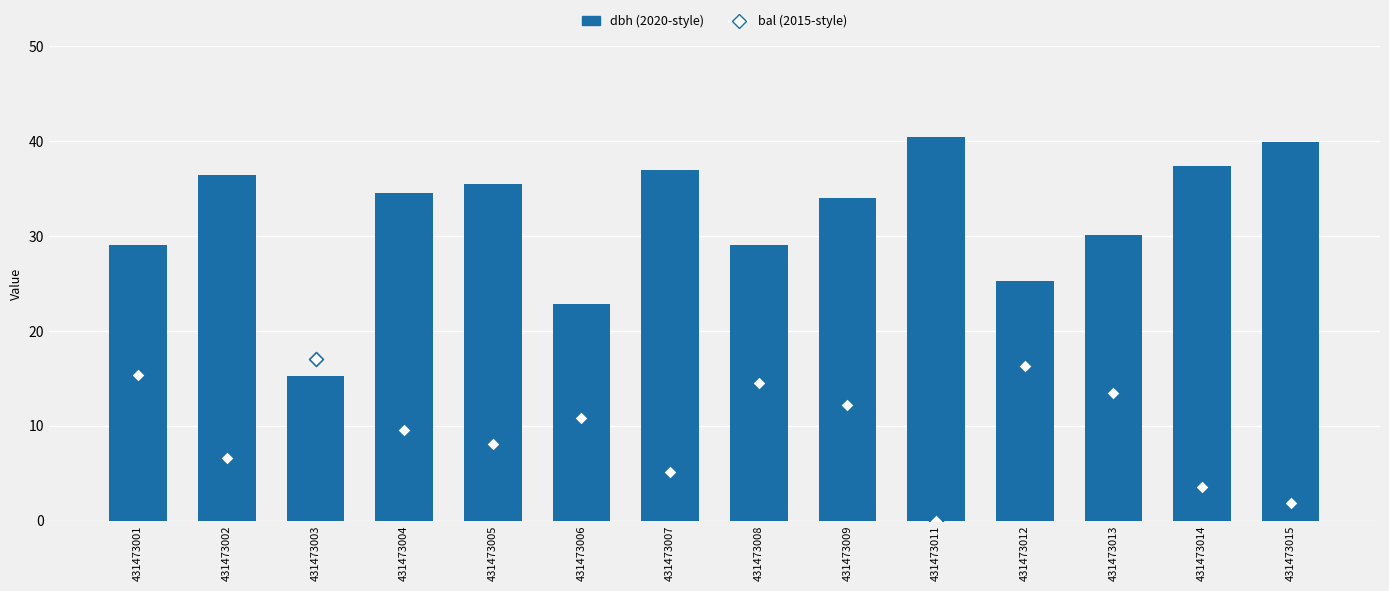

What is the total value across all series at 431473012?

41.6